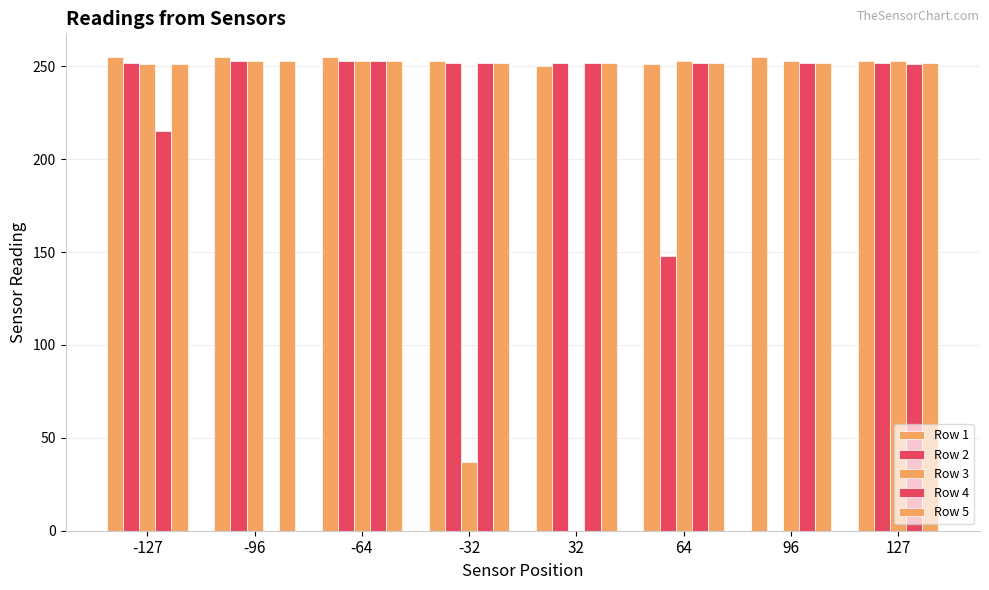

Are the bars grouped side by side (vs. stacked)?

Yes